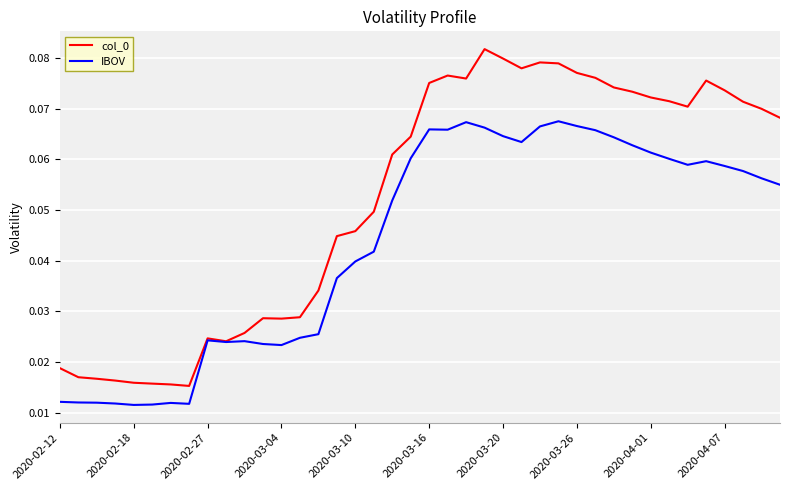

In IBOV, how many points are lower than both neighbors (excluding endpoints)?

7